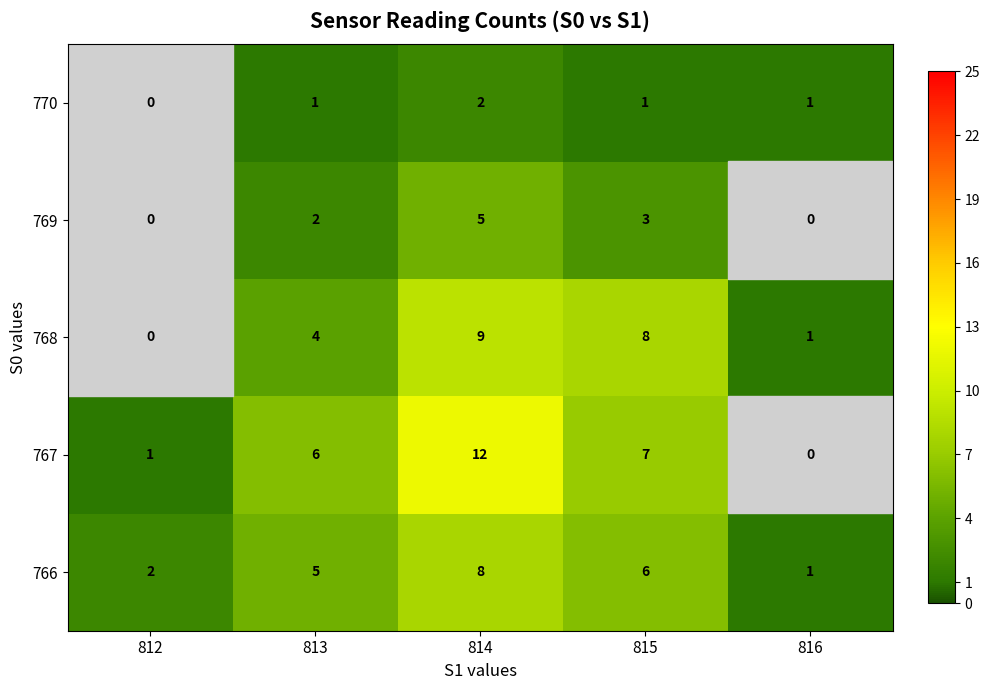

What value does the 768 series have at 815?

8